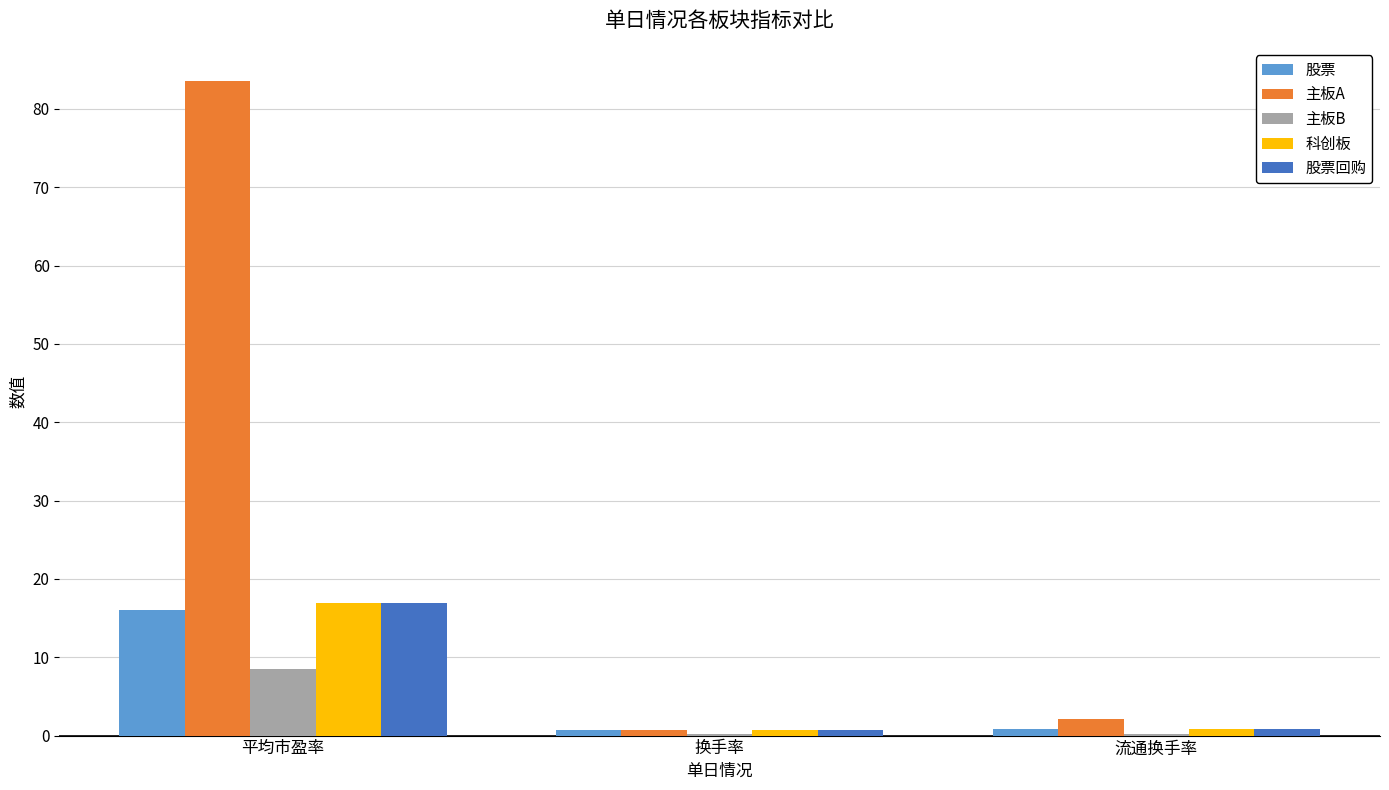

The value of 股票回购 at 平均市盈率 is 16.9. True or false?

True